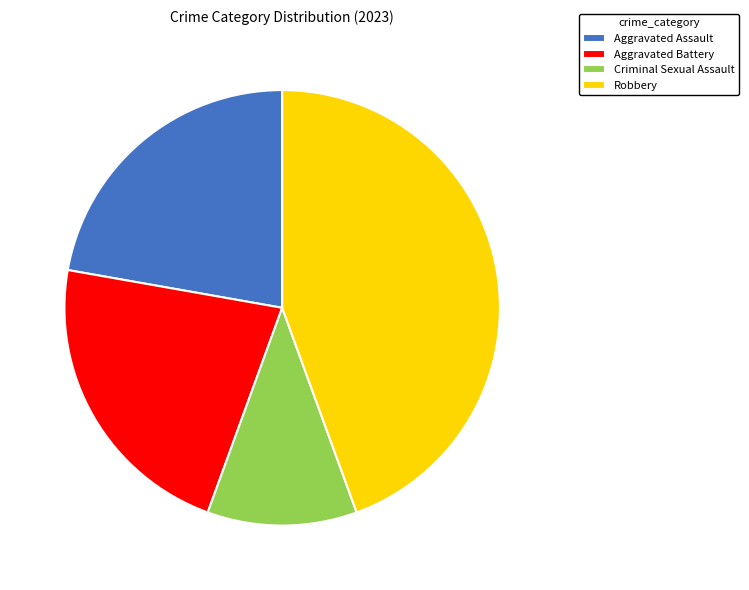

Between Aggravated Assault and Criminal Sexual Assault, which is larger?

Aggravated Assault